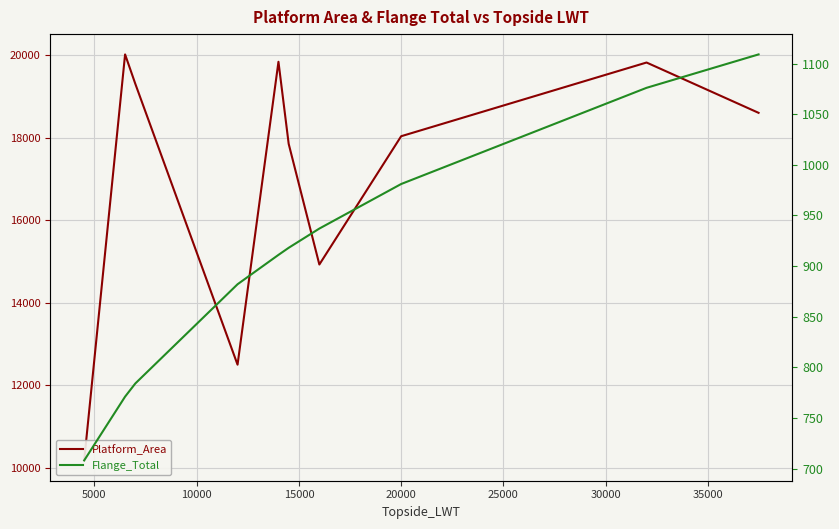

How many distinct data groups are displayed?

2